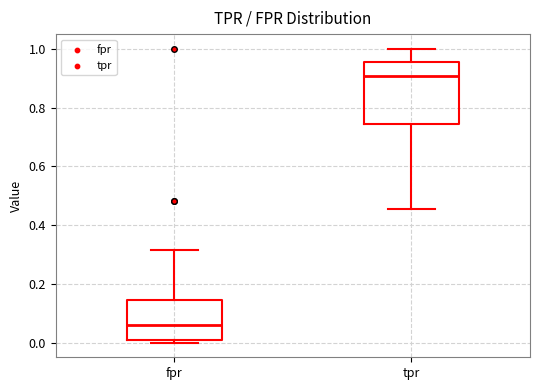

Reading left to right, transcribe this box plot: for each box, give where its median line is, the range the box spans, and where its two whiskers end, as read against the y-axis. The values are not printed on the chart, so give them approximately, as read against the axis.

fpr: median 0.06, box 0.00 to 0.14, whiskers 0.00 (just below the box's lower edge) to 0.32
tpr: median 0.90, box 0.74 to 0.96, whiskers 0.46 to 1.00